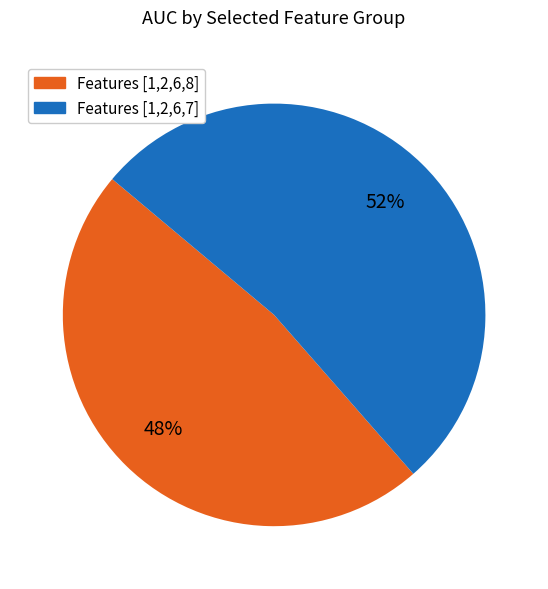

Is there any slice that represents more than half of the pie?

Yes